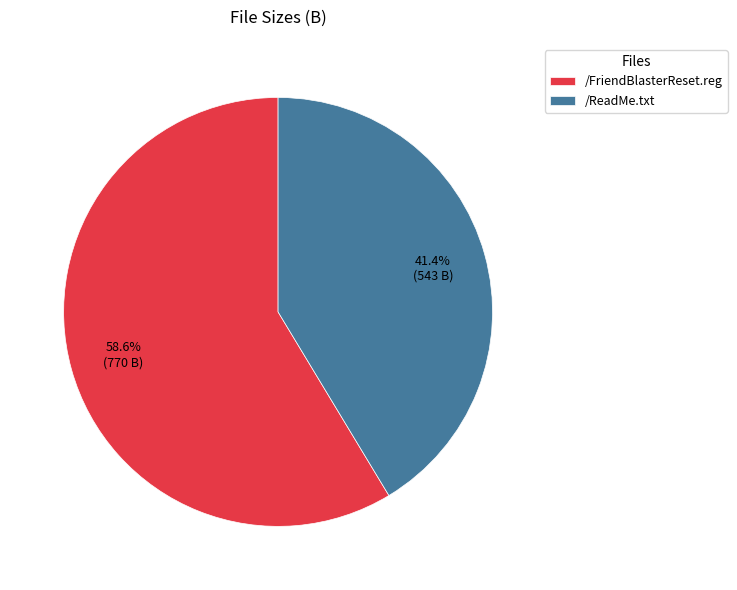

Which has a higher value, /ReadMe.txt or /FriendBlasterReset.reg?

/FriendBlasterReset.reg